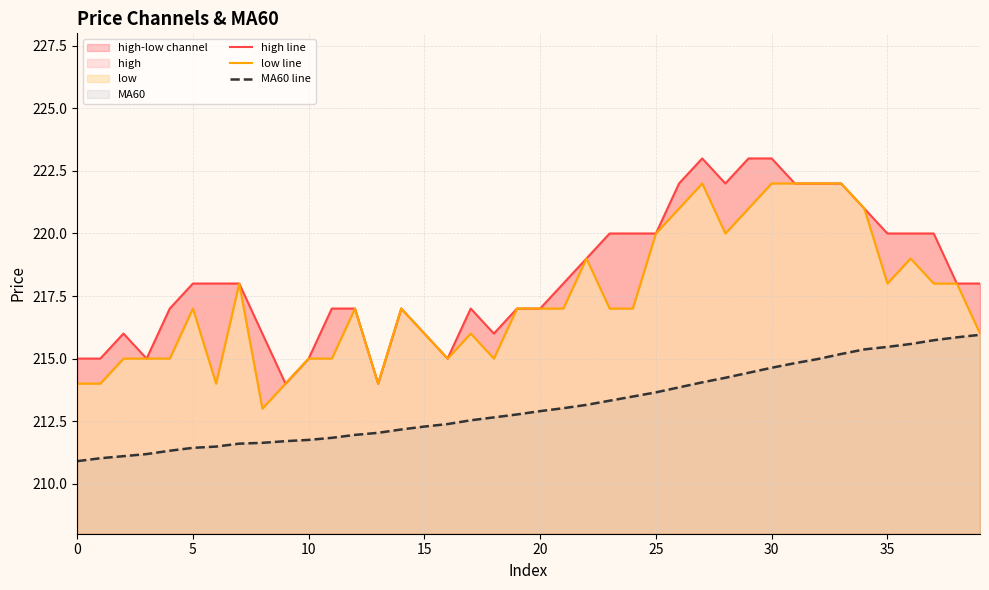

What value does the low line series have at 31?

222.0